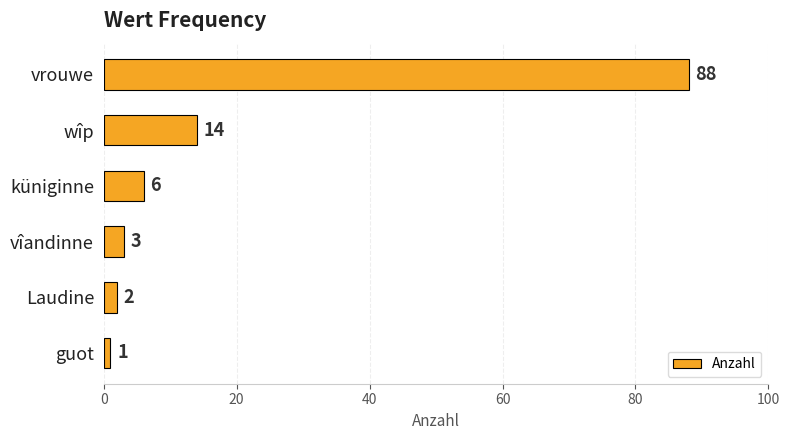

List the labels in order of value, smallest first.

guot, Laudine, vîandinne, küniginne, wîp, vrouwe